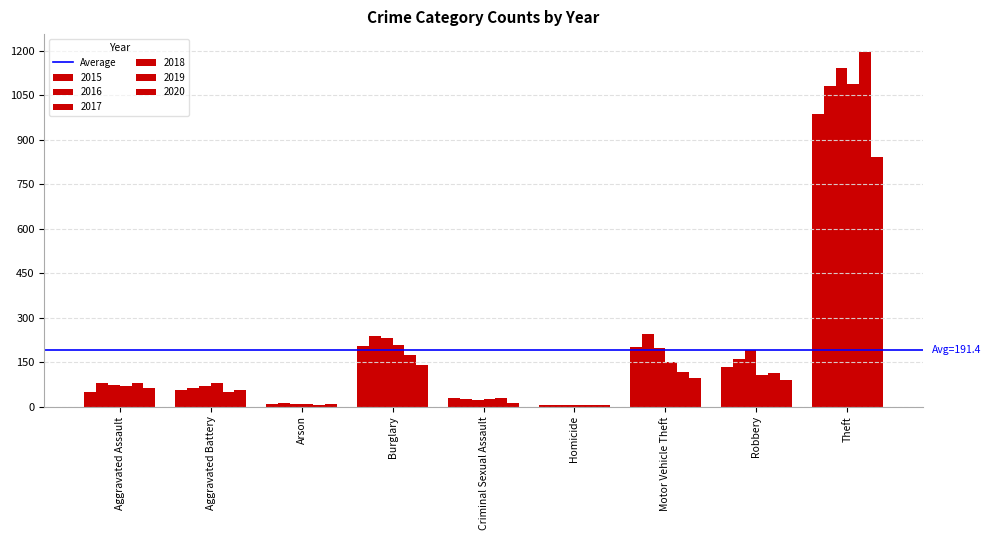

Between Robbery and Criminal Sexual Assault, which is larger?

Robbery